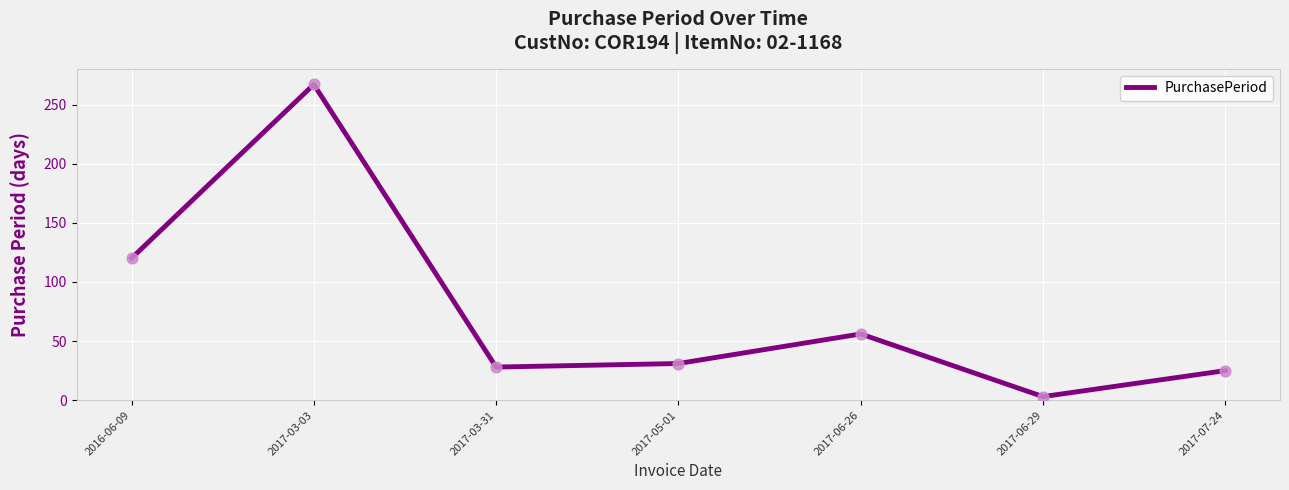

What is the change in value from 2017-05-01 to 2017-06-29?

-28